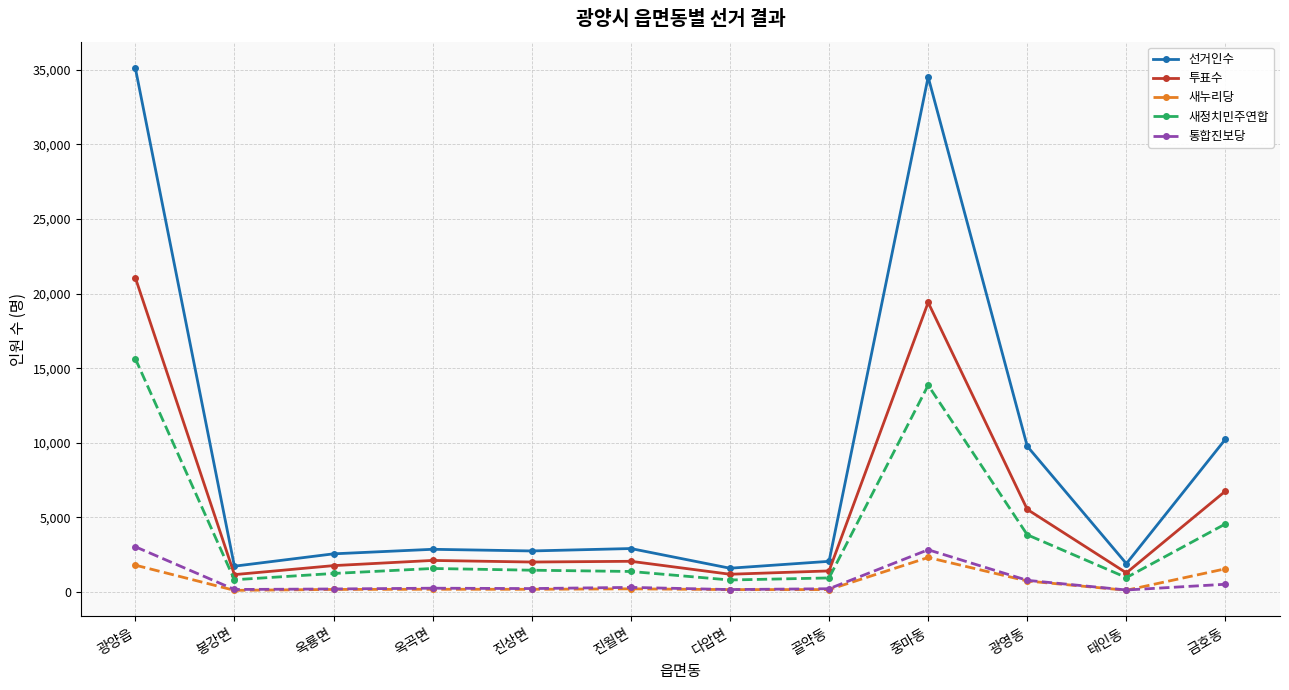

How many data points in 투표수 are less than 2056?

6